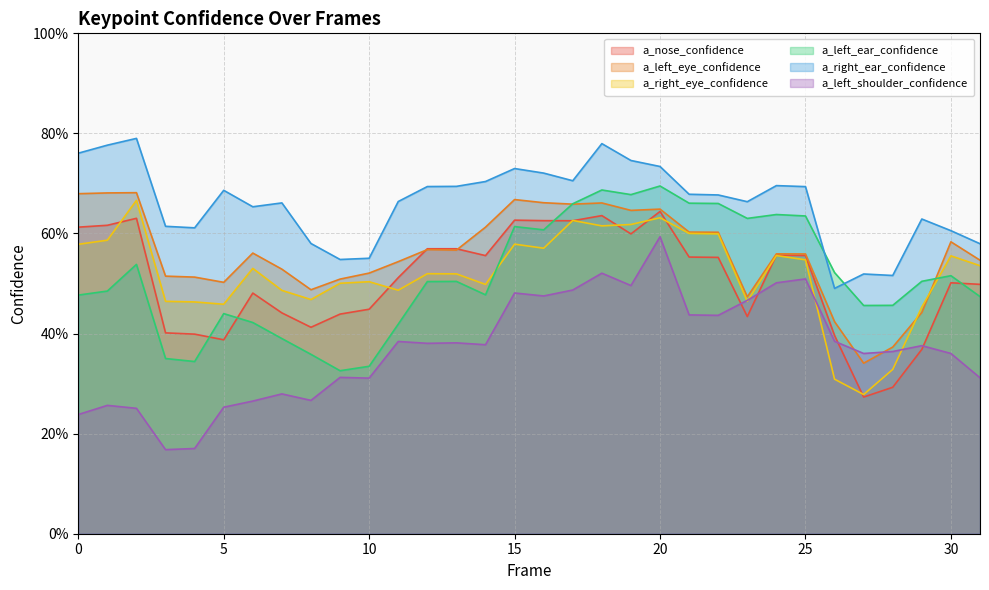

What is the average value of the a_right_ear_confidence series?

0.7